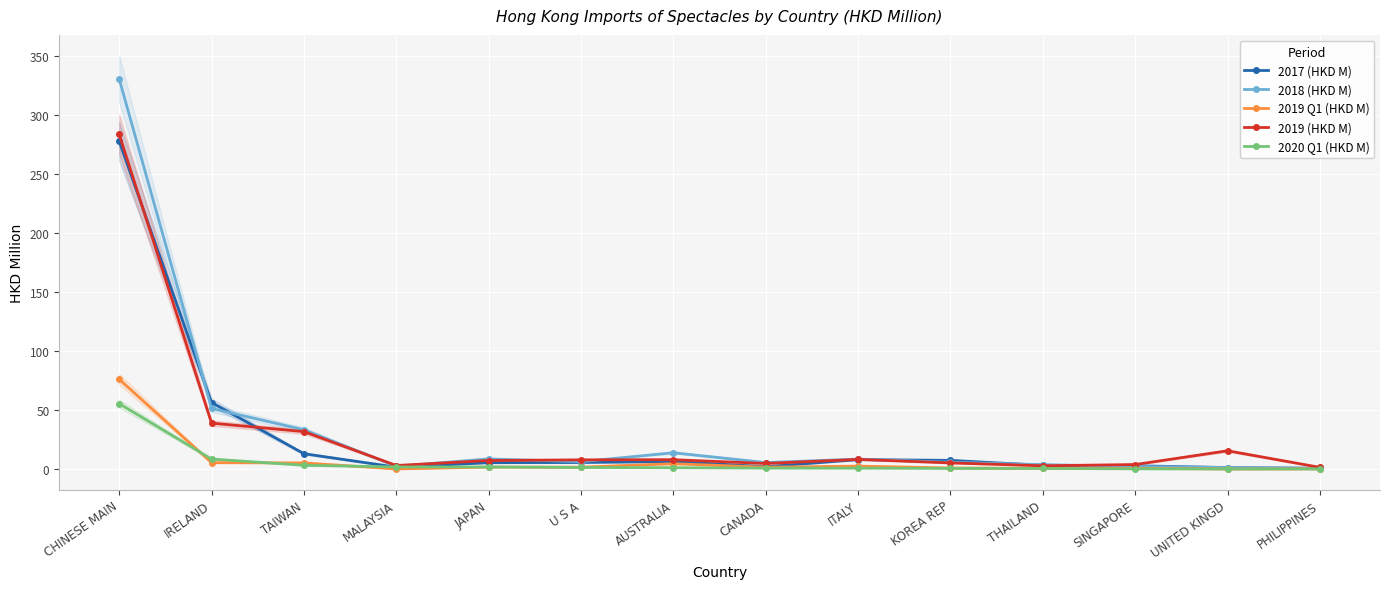

What is the maximum value for 2018 (HKD M)?

330.6